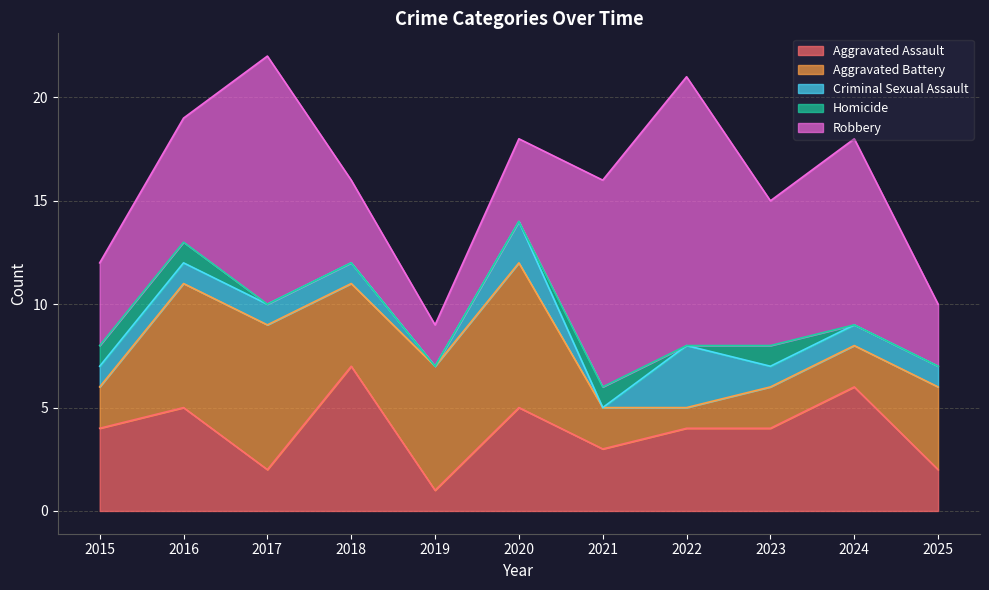

Which series changed the most between 2015 and 2019?

Aggravated Battery